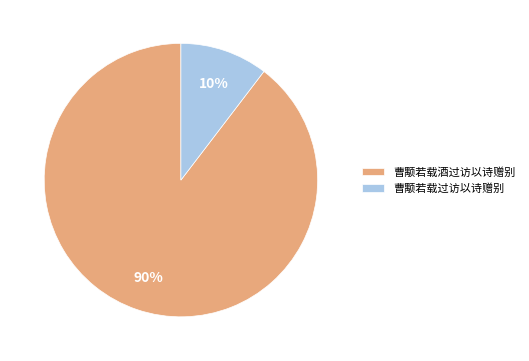

What is the smallest slice in the pie chart?

曹颙若载过访以诗赠别